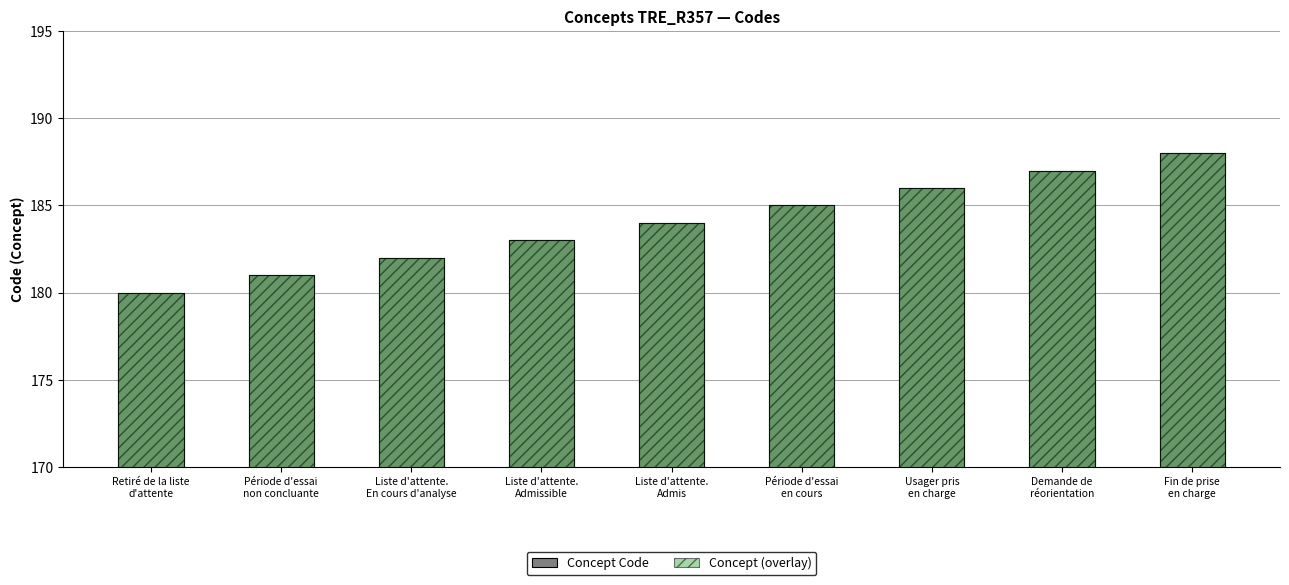

How many categories are shown in the chart?

9